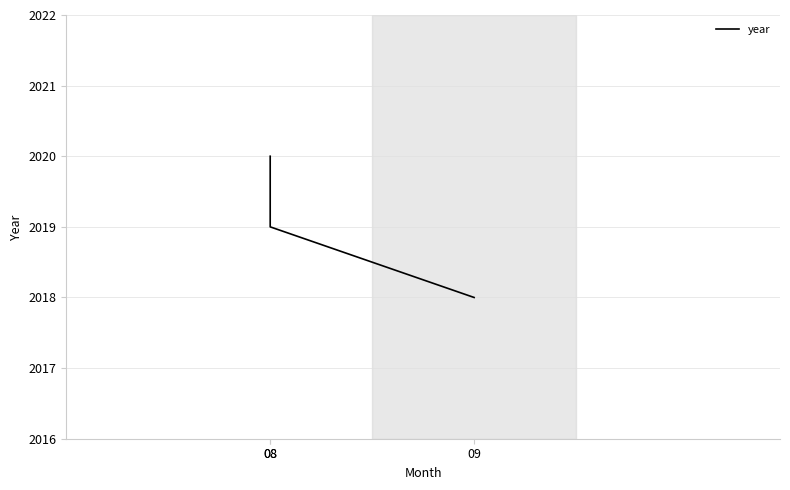

At which label is the value closest to 2019?

08